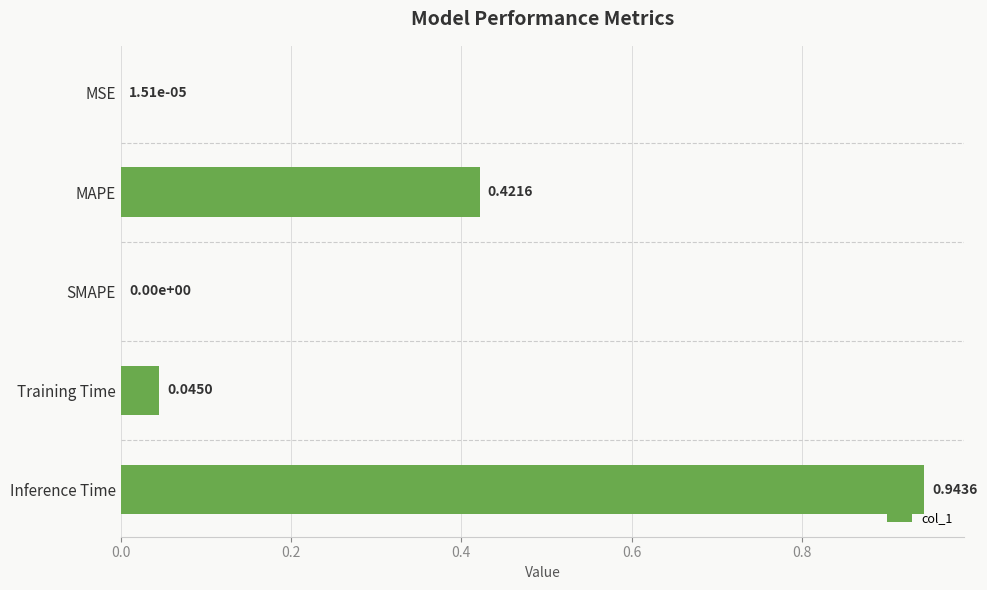

Which has a higher value, SMAPE or Inference Time?

Inference Time